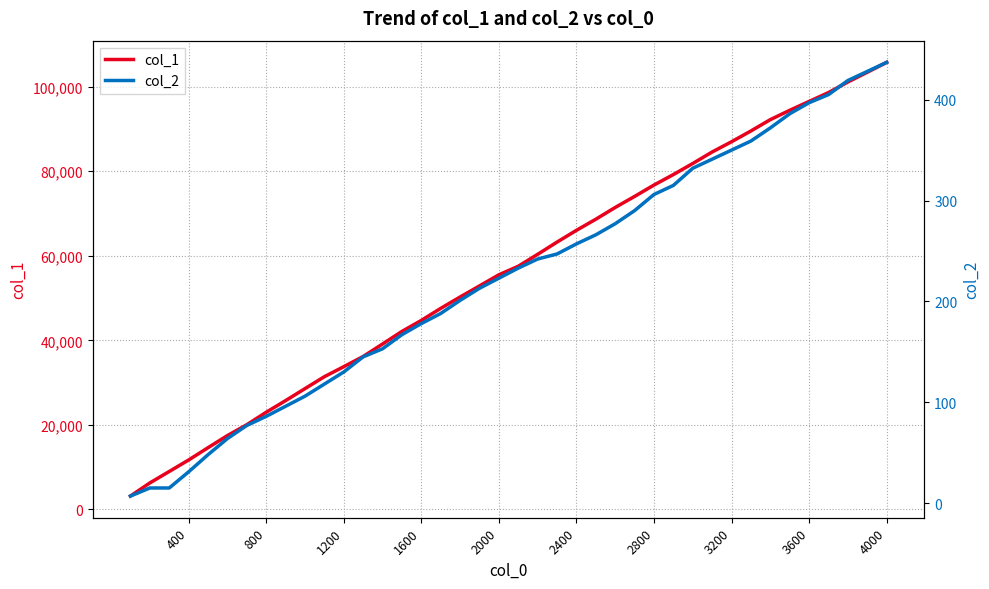

Reading left to right, what are all the values shown in this chart?

col_1: 3137	6244	8954	11673	14580	17450	20022	22965	25722	28562	31383	33753	36171	39118	42103	44704	47554	50247	52867	55503	57524	60347	63246	66029	68656	71442	74052	76748	79228	81848	84571	86994	89549	92228	94435	96532	98630	101139	103438	105785
col_2: 7	15	15	31	48	64	77	86	96	106	118	130	145	153	167	178	188	201	213	223	233	242	247	257	266	277	290	306	315	332	341	350	359	372	386	397	405	419	428	437